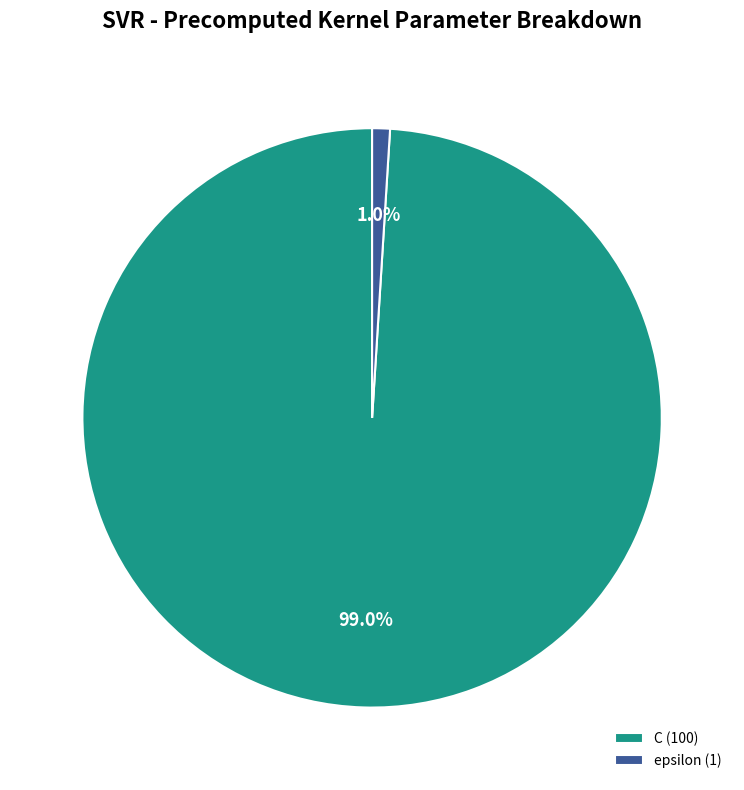

What percentage is the epsilon slice, to the nearest percent?

1%